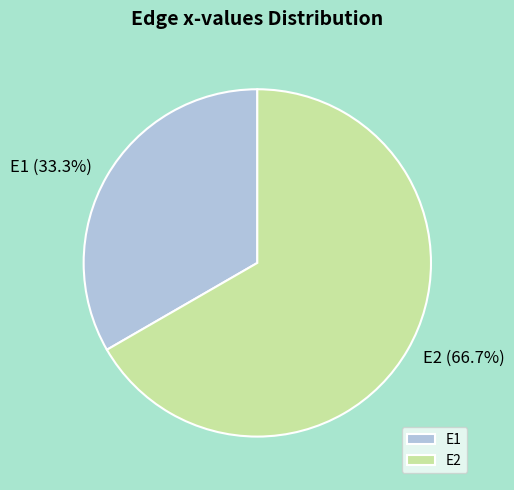

To the nearest percent, what is the average slice percentage?

50%